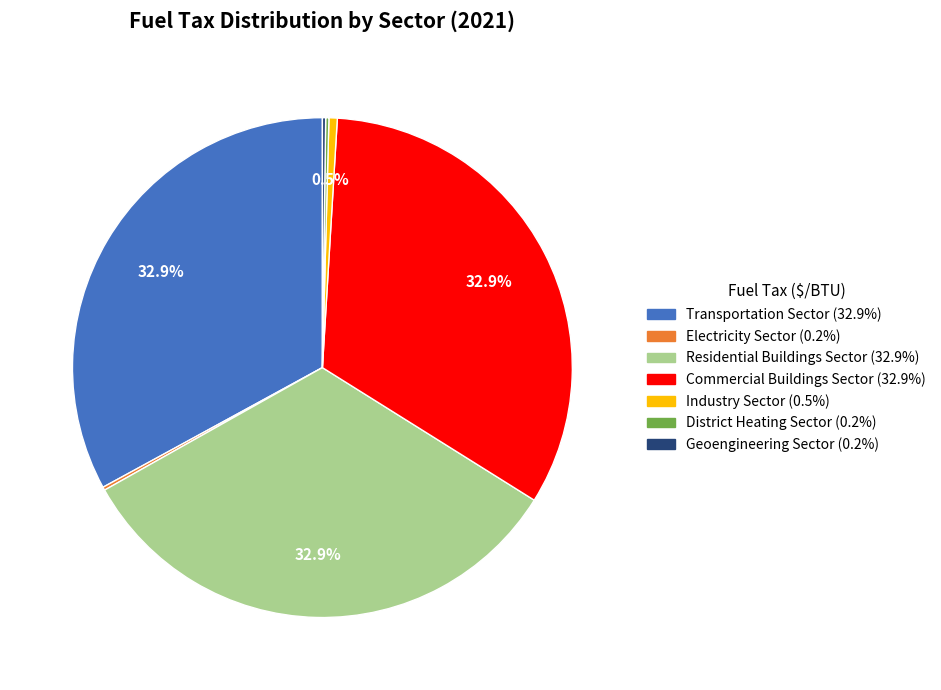

Does Residential Buildings Sector represent more than half of the total?

No